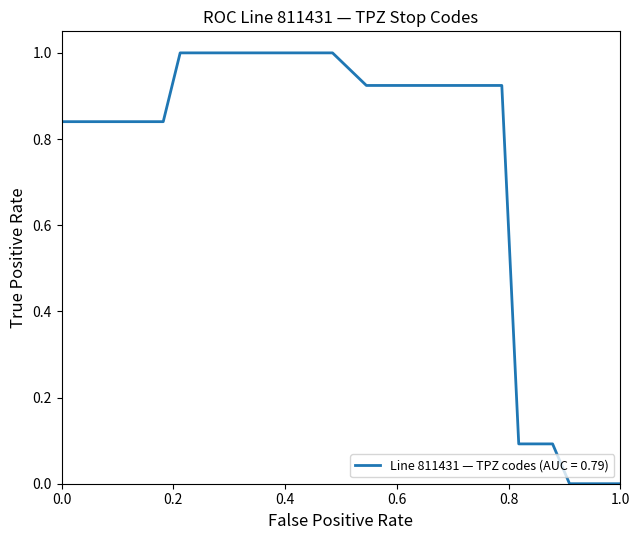

What is the maximum value shown in the chart?

1.0